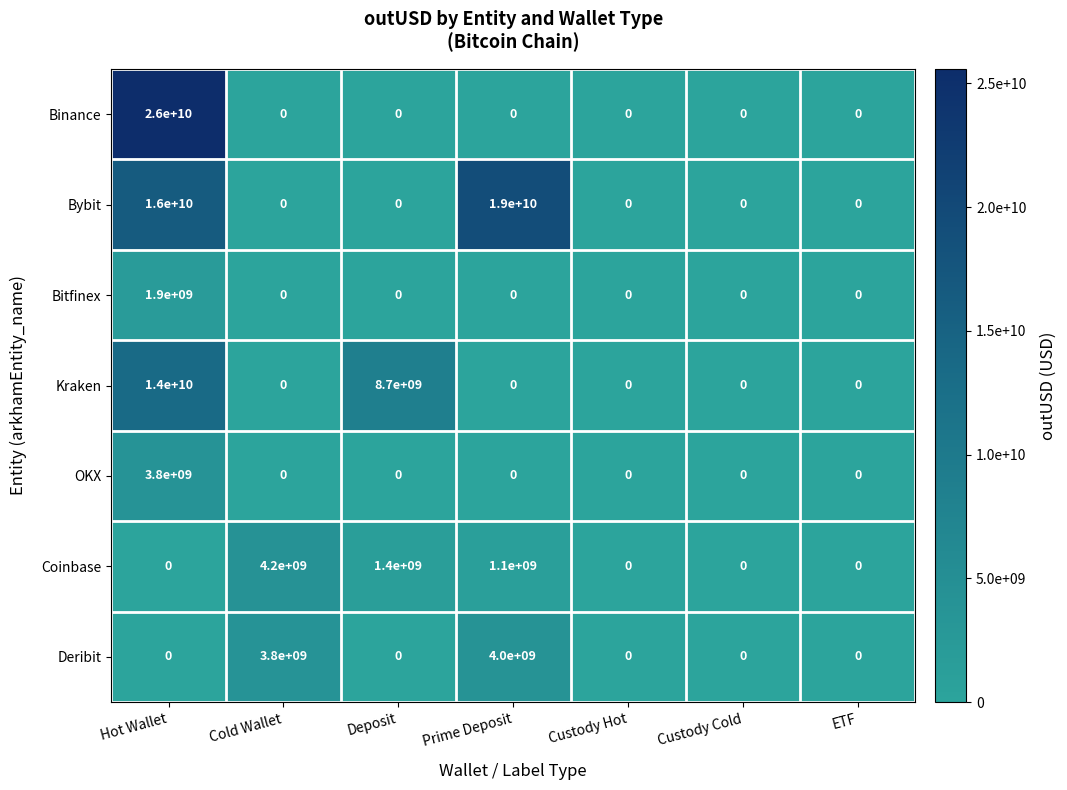

True or false: Bybit has a value of 0 at Deposit.

True